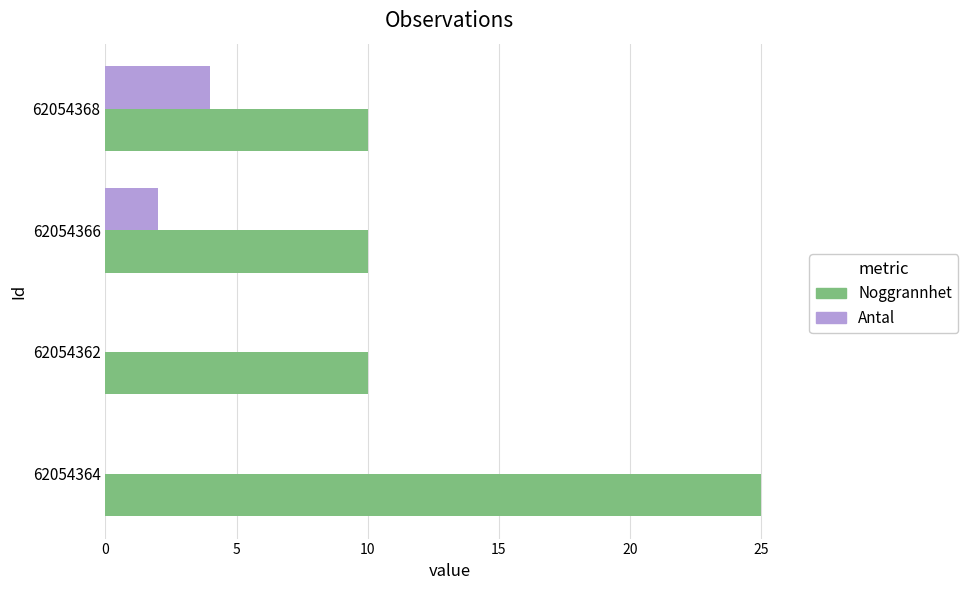

Is it true that Antal equals 2 at 62054364?

False